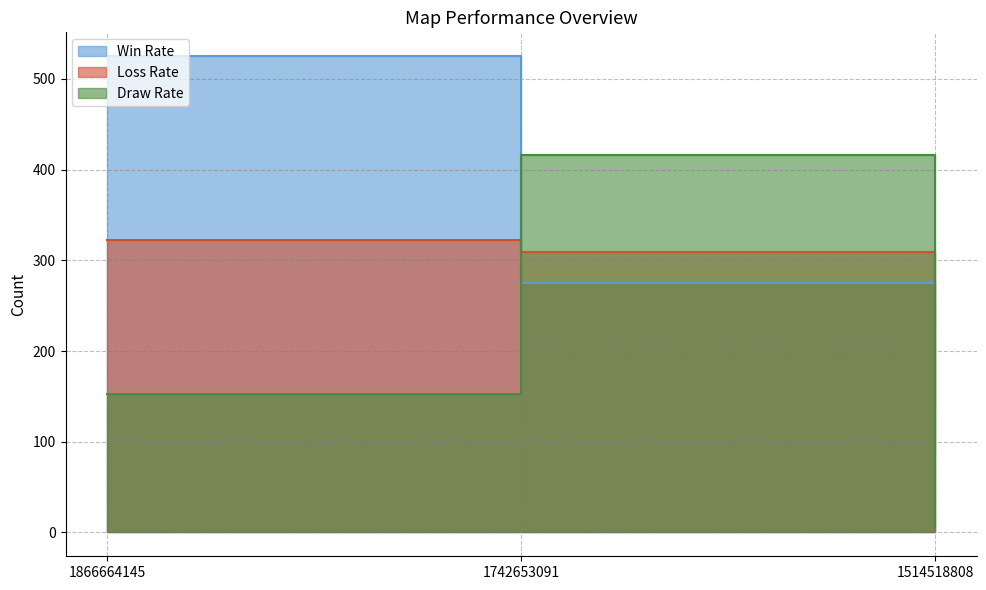

What is the total value across all series at 1866664145?

1000